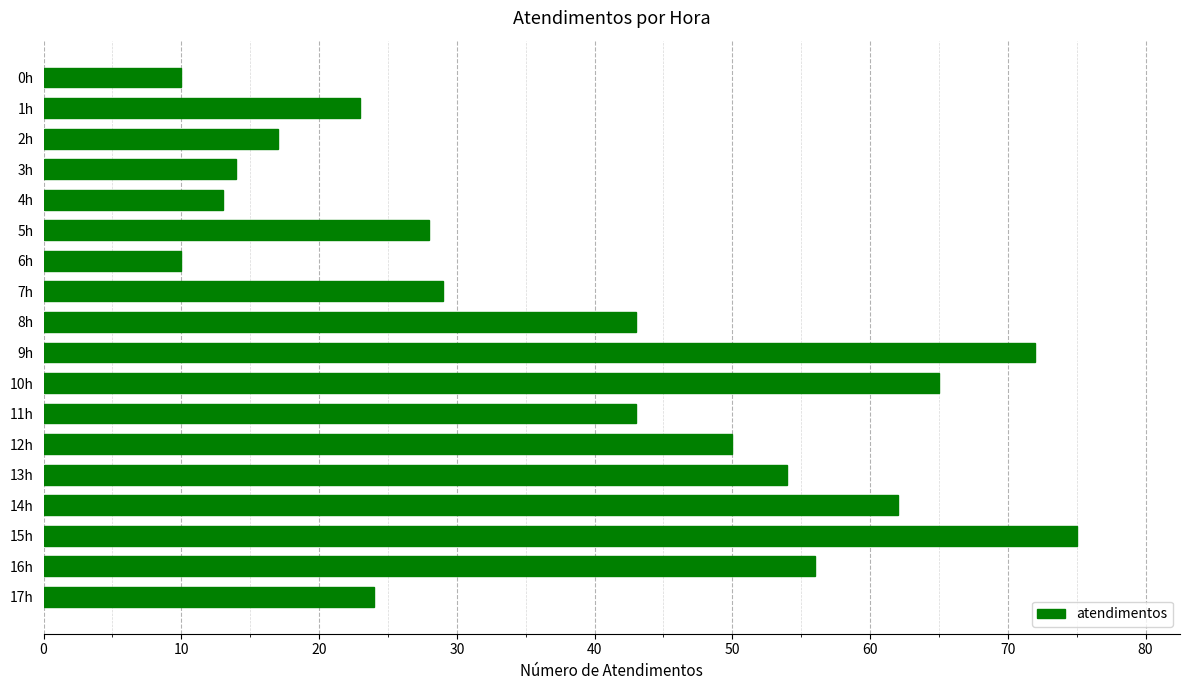

Between 13h and 15h, which is larger?

15h